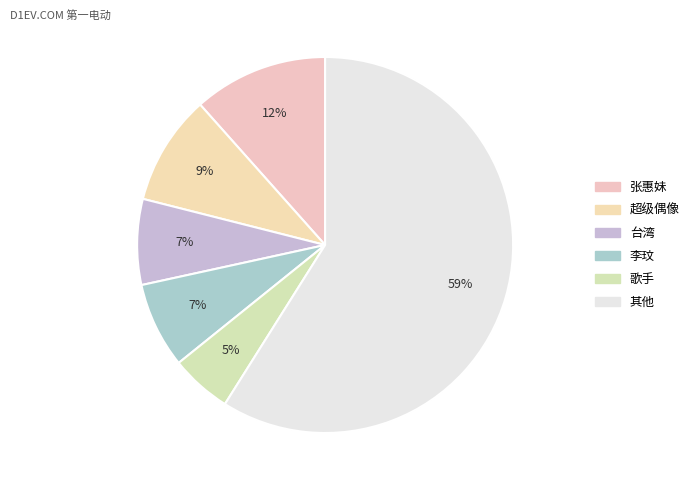

Which slice is the largest?

其他